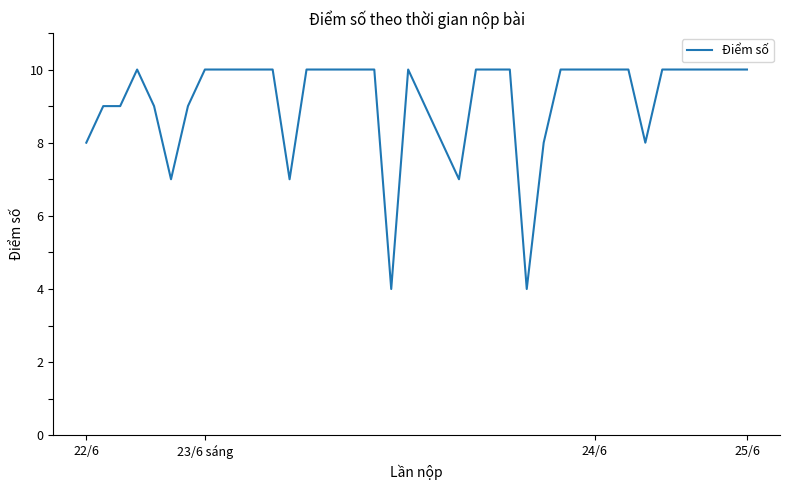

What is the smallest value displayed?

4